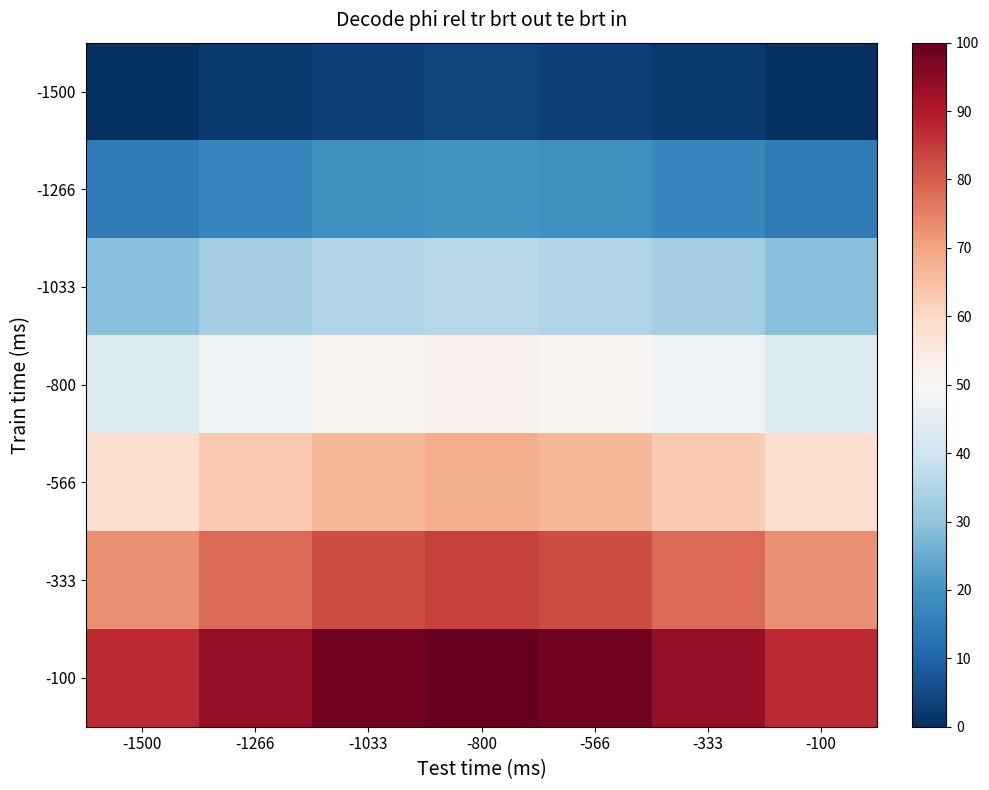

Reading left to right, list all the values displayed in this chart.

-1500: -1500=0.0	-1266=2.0	-1033=3.4	-800=4.0	-566=3.4	-333=2.0	-100=0.0
-1266: -1500=14.6	-1266=17.3	-1033=19.2	-800=20.0	-566=19.2	-333=17.3	-100=14.6
-1033: -1500=29.1	-1266=32.5	-1033=35.1	-800=36.0	-566=35.1	-333=32.5	-100=29.1
-800: -1500=43.7	-1266=47.8	-1033=50.9	-800=52.0	-566=50.9	-333=47.8	-100=43.7
-566: -1500=58.2	-1266=63.1	-1033=66.7	-800=68.0	-566=66.7	-333=63.1	-100=58.2
-333: -1500=72.8	-1266=78.4	-1033=82.5	-800=84.0	-566=82.5	-333=78.4	-100=72.8
-100: -1500=87.3	-1266=93.7	-1033=98.3	-800=100.0	-566=98.3	-333=93.7	-100=87.3